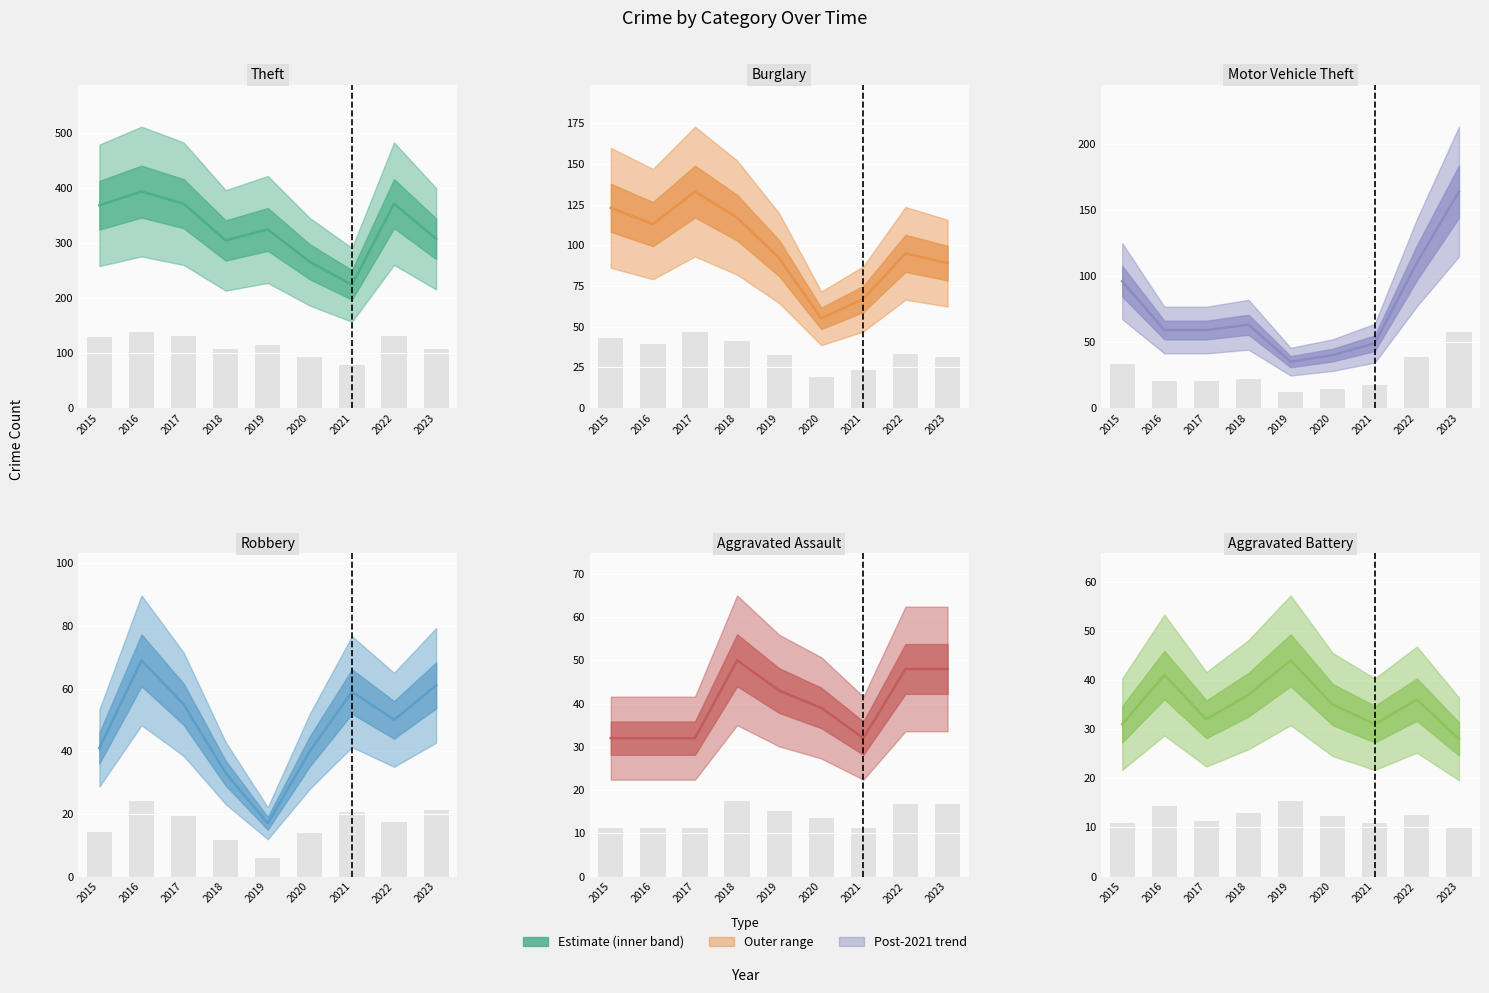

What is the approximate value of Burglary at 2019, to the nearest 5?

90